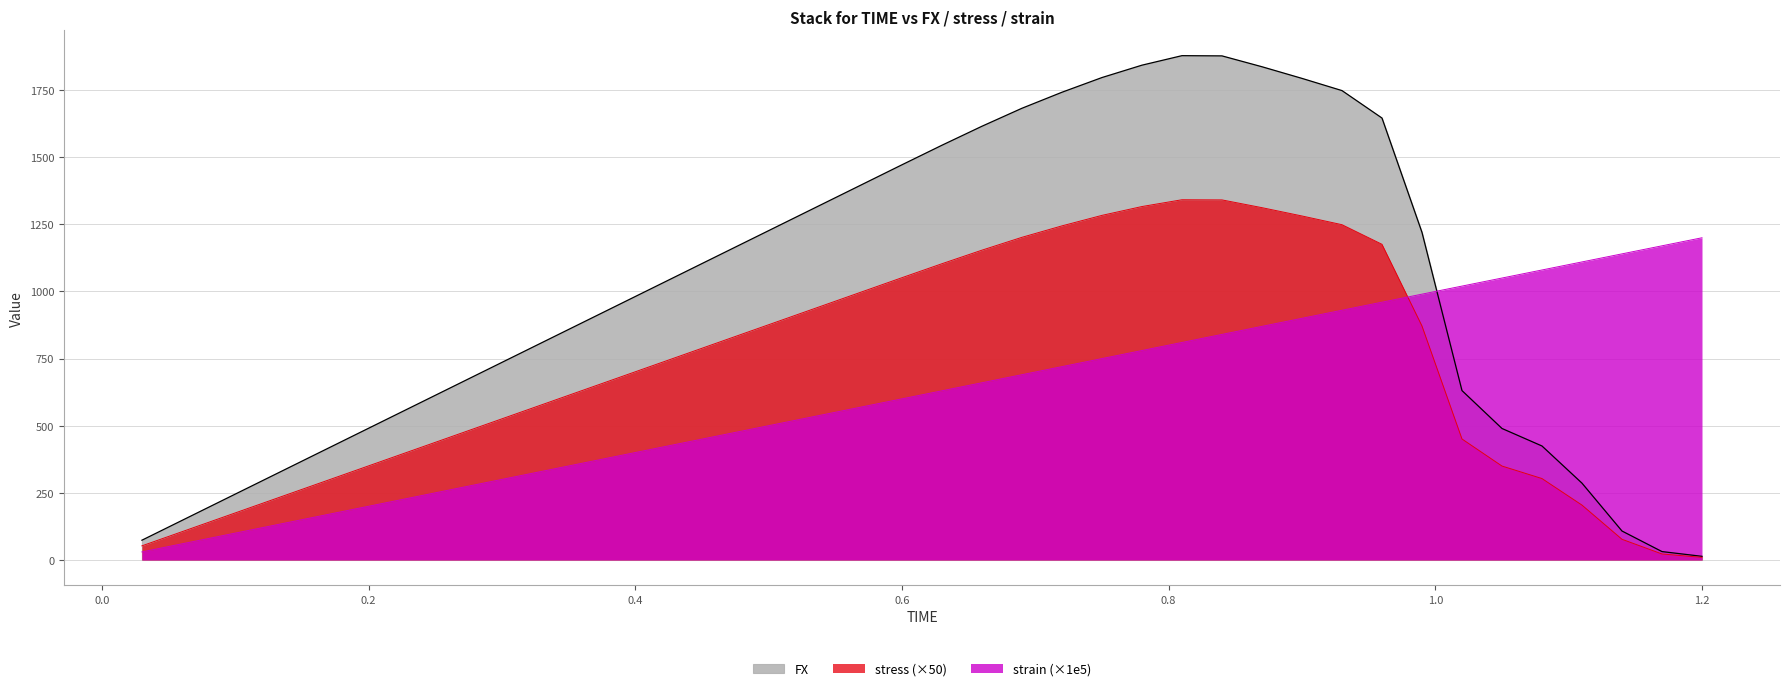

Reading left to right, extract all data points from this chart.

FX: 0.03=73.6	0.06=147.2	0.09=220.8	0.12=294.3	0.15=367.9	0.18=441.5	0.21=515.1	0.24=588.7	0.27=662.3	0.3=735.9	0.33=809.5	0.36=883.0	0.39=956.6	0.42=1030.2	0.45=1103.8	0.48=1177.4	0.51=1251.0	0.54=1324.6	0.57=1398.2	0.6=1471.8	0.63=1544.6	0.66=1615.3	0.69=1682.3	0.72=1742.0	0.75=1796.7	0.78=1842.8	0.81=1878.2	0.84=1877.4	0.87=1836.9	0.9=1793.6	0.93=1748.1	0.96=1645.9	0.99=1220.0	1.02=630.8	1.05=489.7	1.08=424.5	1.11=286.0	1.14=107.8	1.17=31.2	1.2=13.5
stress: 0.03=52.6	0.06=105.1	0.09=157.7	0.12=210.2	0.15=262.8	0.18=315.4	0.21=367.9	0.24=420.5	0.27=473.1	0.3=525.6	0.33=578.2	0.36=630.7	0.39=683.3	0.42=735.9	0.45=788.4	0.48=841.0	0.51=893.6	0.54=946.1	0.57=998.7	0.6=1051.2	0.63=1103.3	0.66=1153.8	0.69=1201.7	0.72=1244.3	0.75=1283.4	0.78=1316.3	0.81=1341.6	0.84=1341.0	0.87=1312.1	0.9=1281.1	0.93=1248.7	0.96=1175.6	0.99=871.4	1.02=450.6	1.05=349.8	1.08=303.2	1.11=204.3	1.14=77.0	1.17=22.3	1.2=9.7
strain: 0.03=30.0	0.06=60.0	0.09=90.0	0.12=120.0	0.15=150.0	0.18=180.0	0.21=210.0	0.24=240.0	0.27=270.0	0.3=300.0	0.33=330.0	0.36=360.0	0.39=390.0	0.42=420.0	0.45=450.0	0.48=480.0	0.51=510.0	0.54=540.0	0.57=570.0	0.6=600.0	0.63=630.0	0.66=660.0	0.69=690.0	0.72=720.0	0.75=750.0	0.78=780.0	0.81=810.0	0.84=840.0	0.87=870.0	0.9=900.0	0.93=930.0	0.96=960.0	0.99=990.0	1.02=1020.0	1.05=1050.0	1.08=1080.0	1.11=1110.0	1.14=1140.0	1.17=1170.0	1.2=1200.0